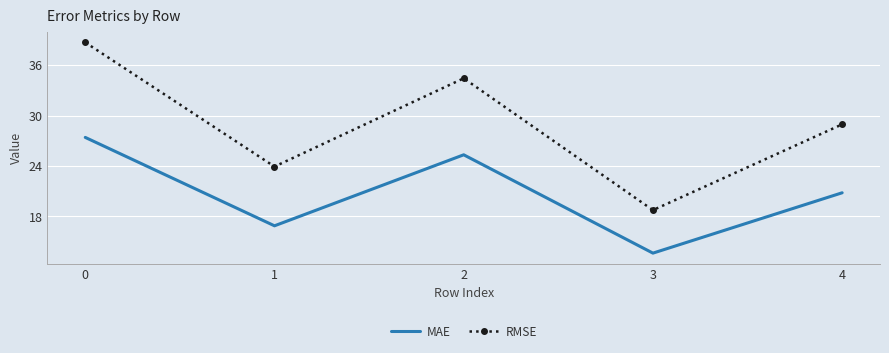

Where is MAE nearest to the value 20?

4